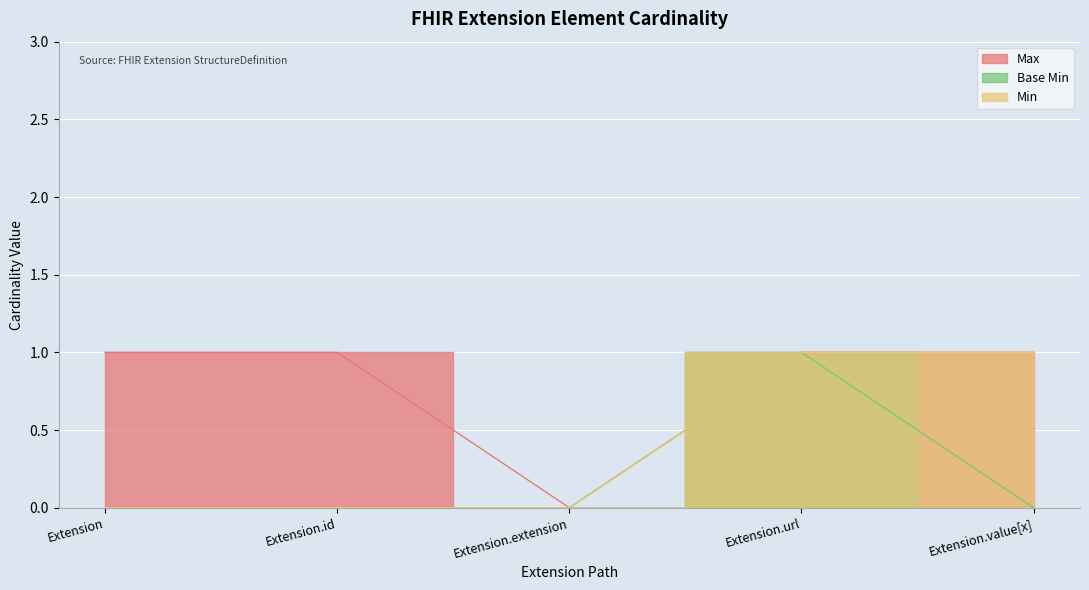

At which category does the chart reach its minimum across all series?

Extension.extension